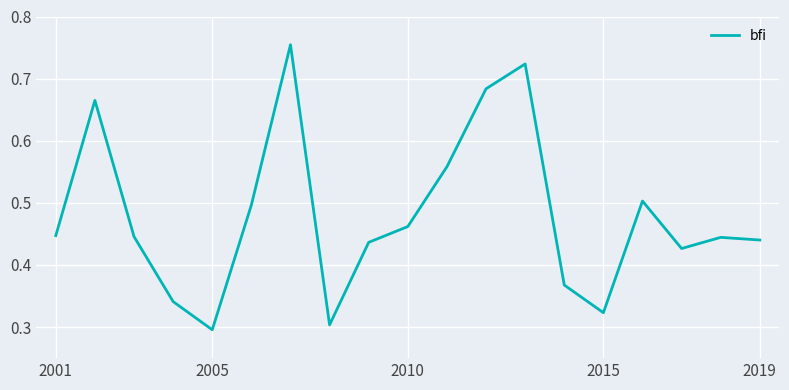

How many lines are shown in the chart?

1